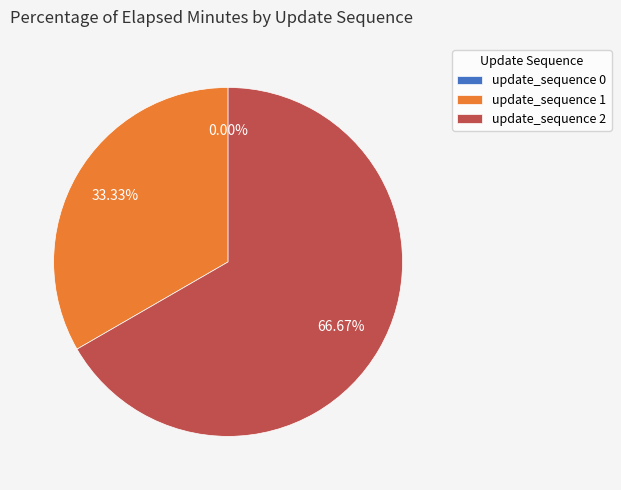

True or false: update_sequence 1 accounts for 33% of the total.

True